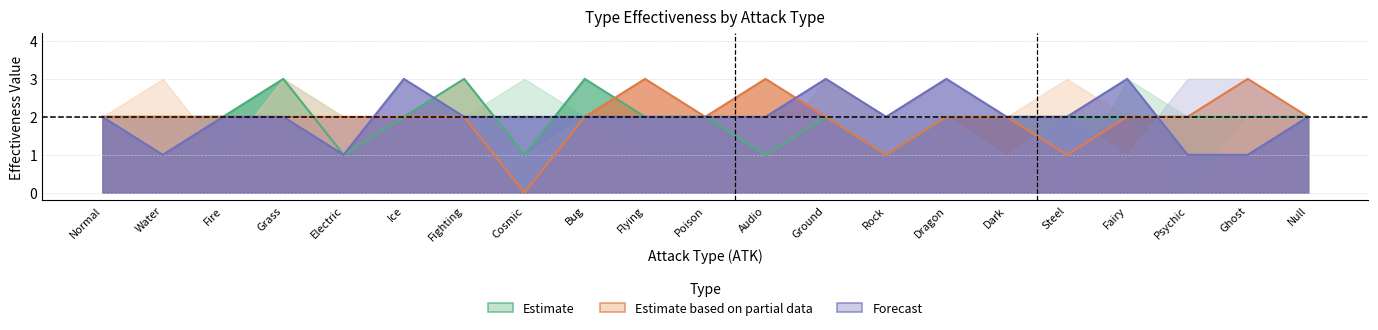

What is the sum of the Dragon values at Psychic and Cosmic?

3